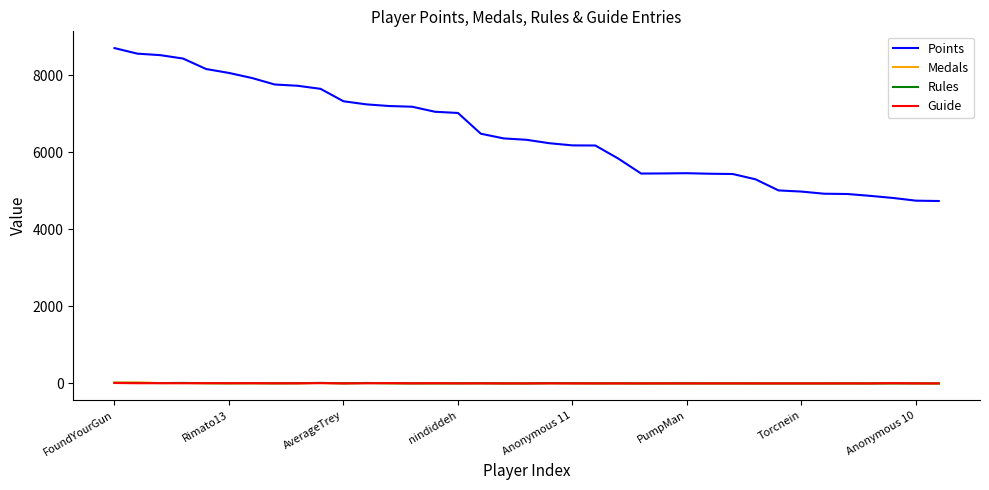

Which series has the largest range (max minus min)?

Points